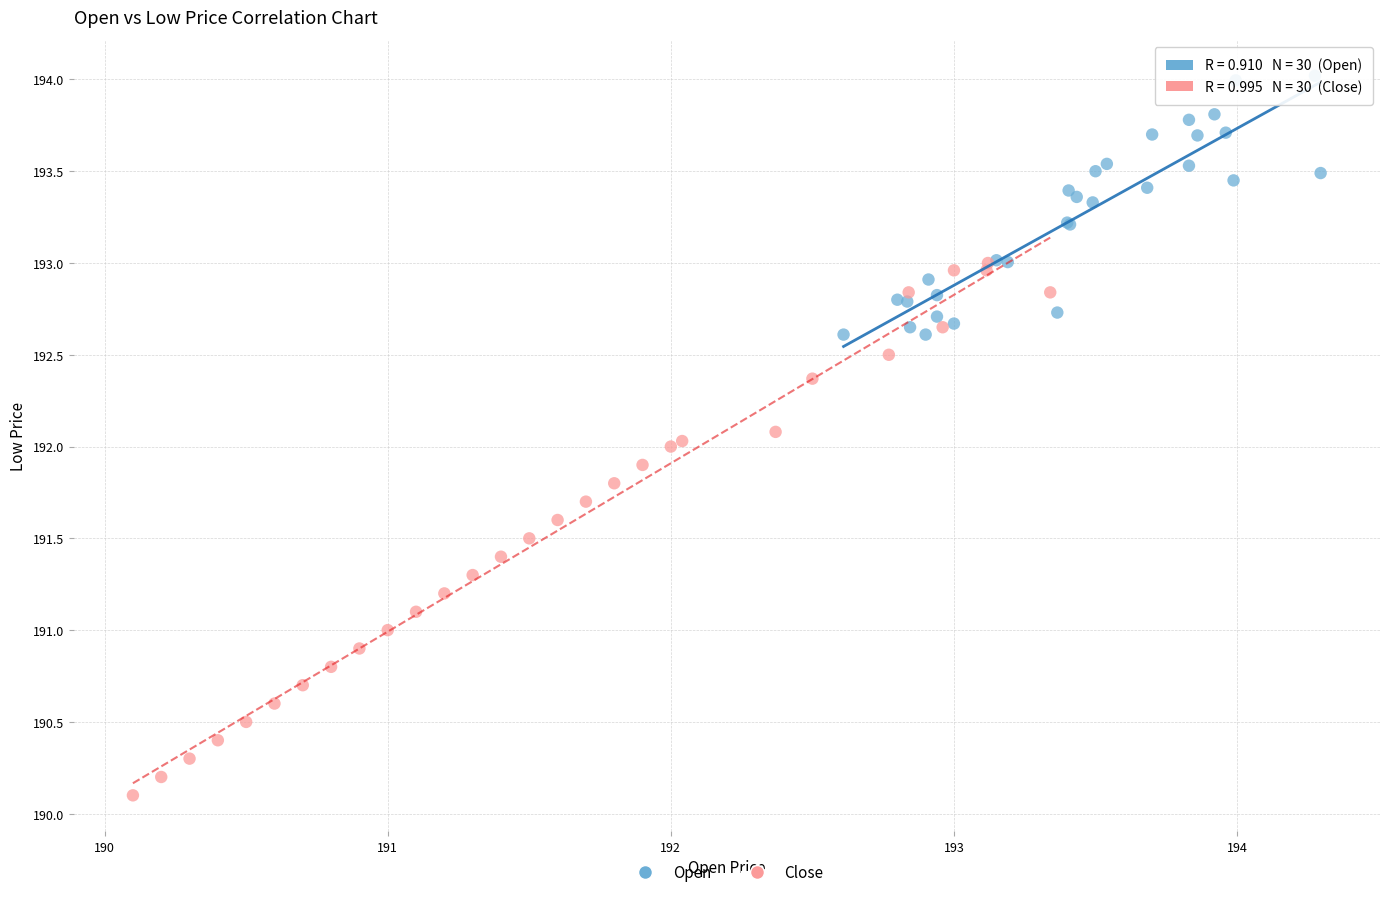

Which series has the widest spread of Y values?

Close